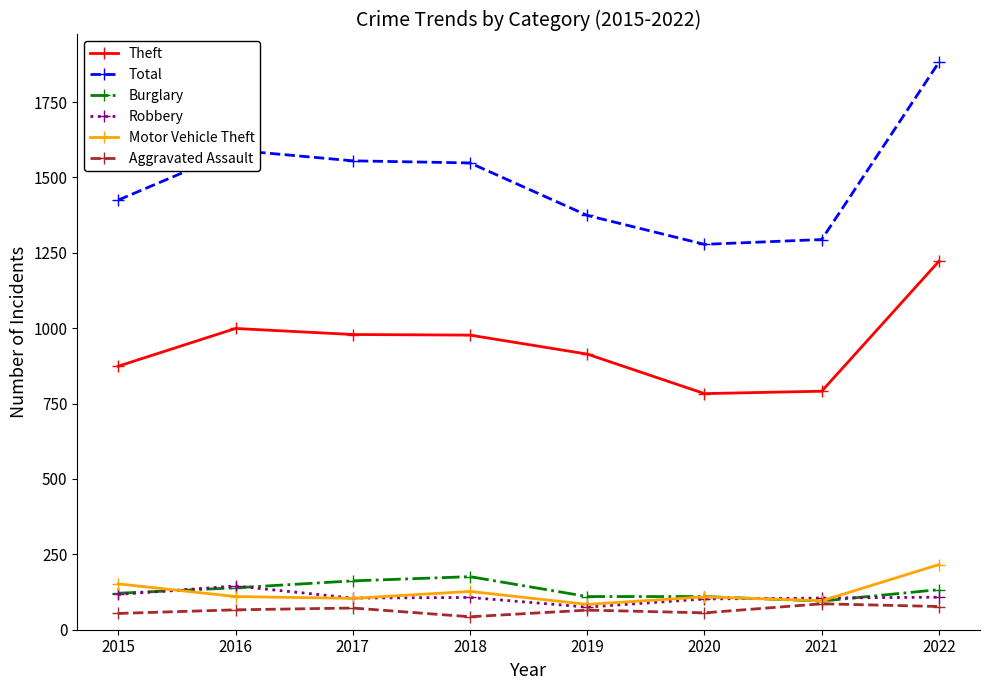

True or false: Aggravated Assault has more than 0 interior local peaks.

True